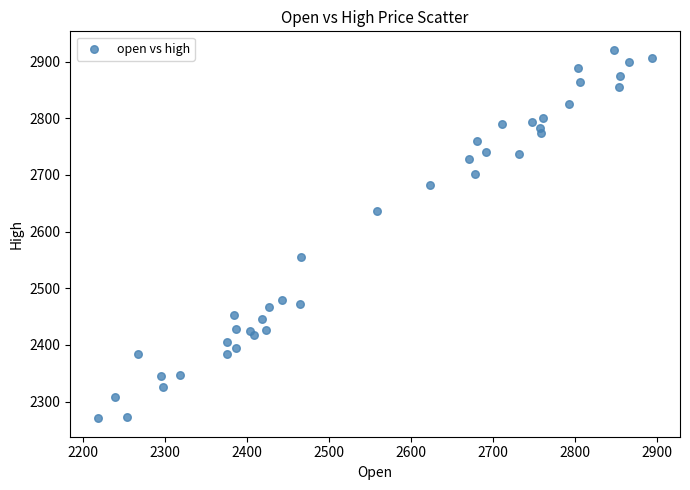

What is the range of X values (max minus min)?

675.7